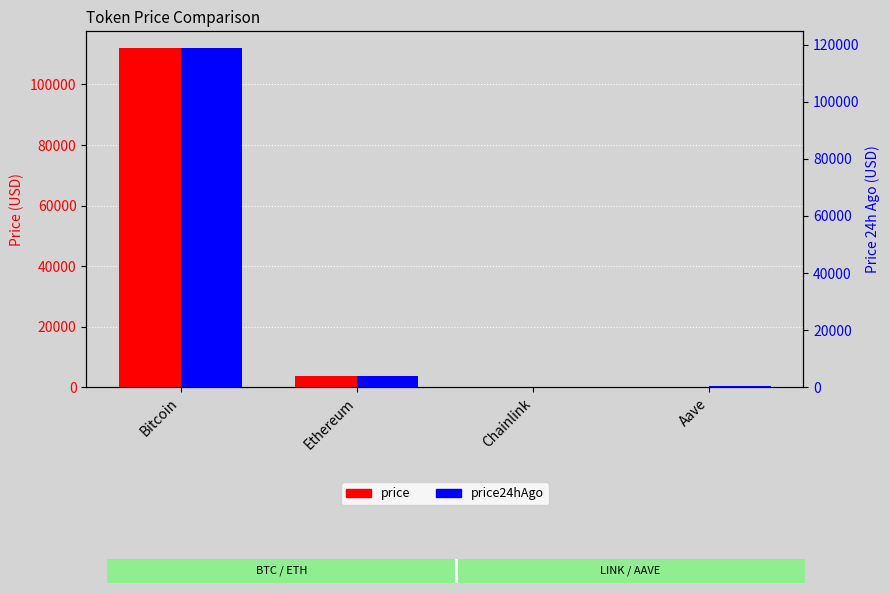

What is the sum of the price values at Ethereum and Aave?

4065.5